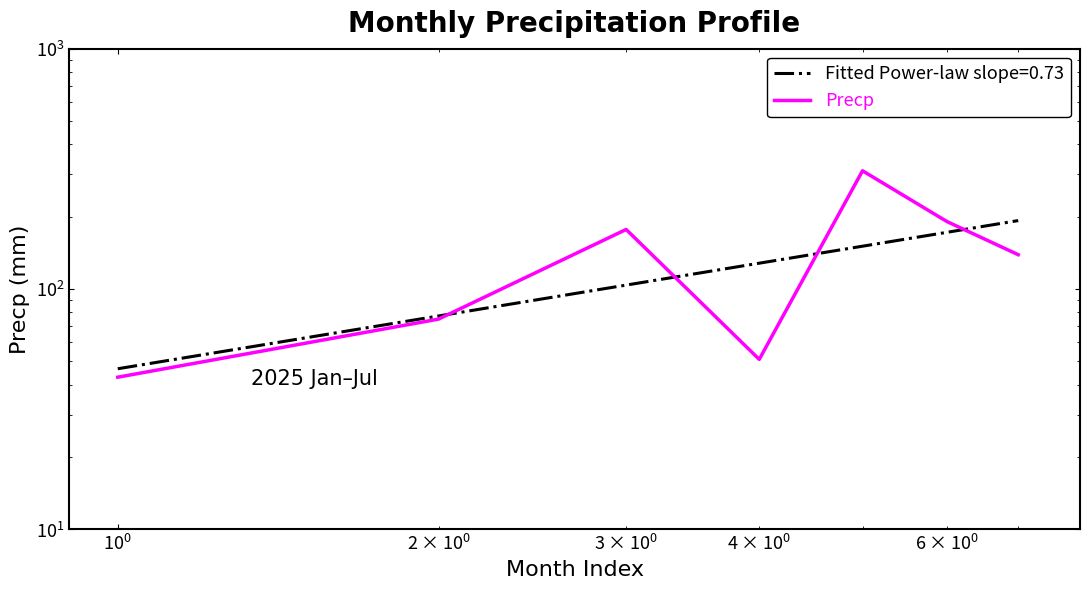

What is the greatest value displayed?

310.5